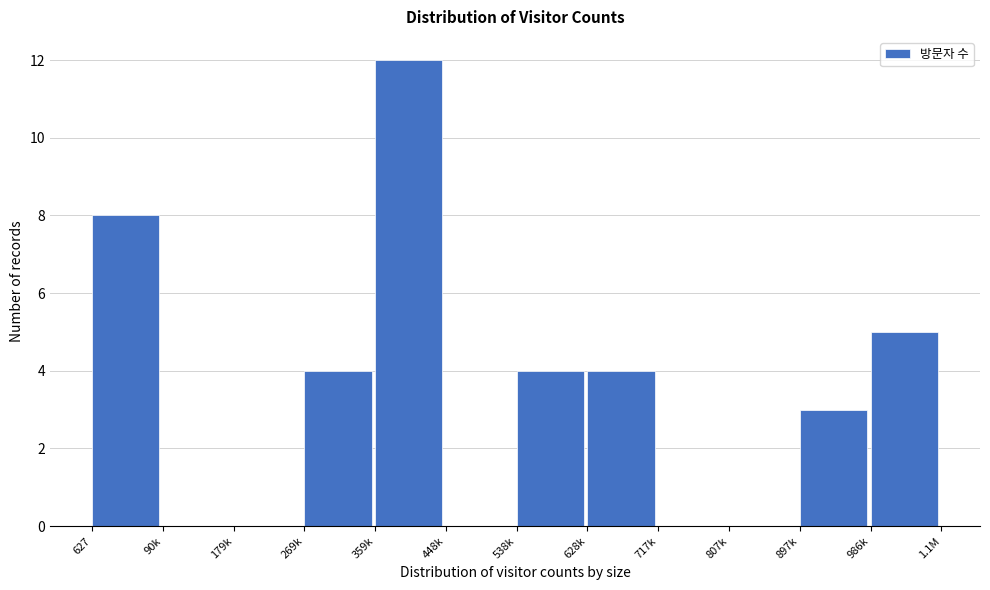

Reading left to right, transcribe all the data shown in this chart.

627=8	90k=0	179k=0	269k=4	359k=12	448k=0	538k=4	628k=4	717k=0	807k=0	897k=3	986k=5